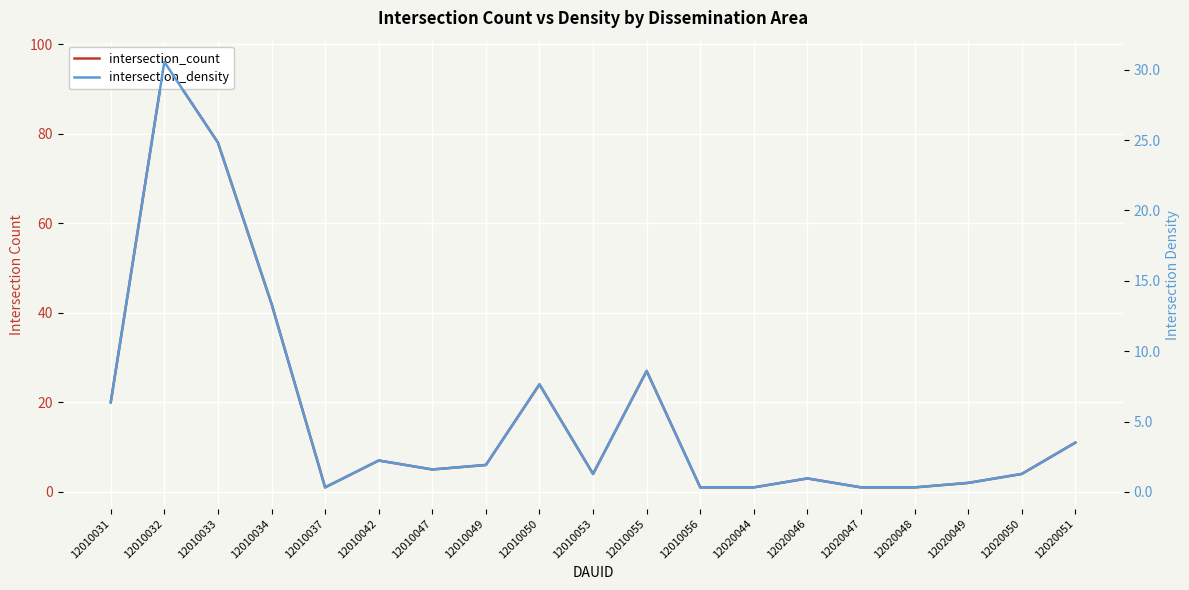

What are all the series names shown in the legend?

intersection_count, intersection_density